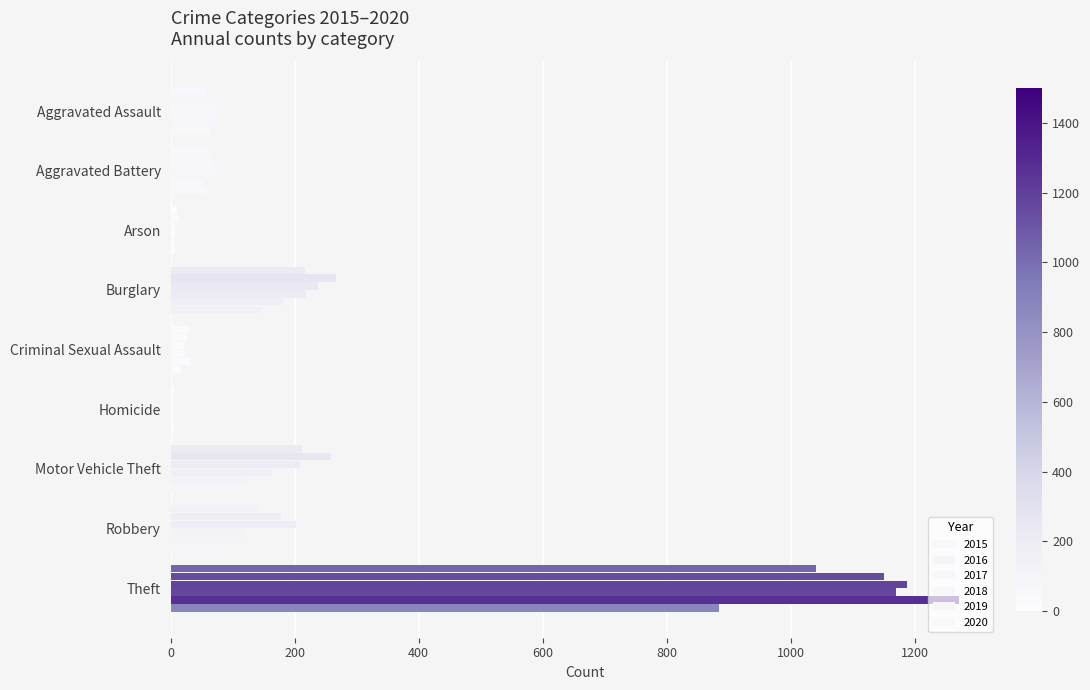

Which series has the largest total across all categories?

2016